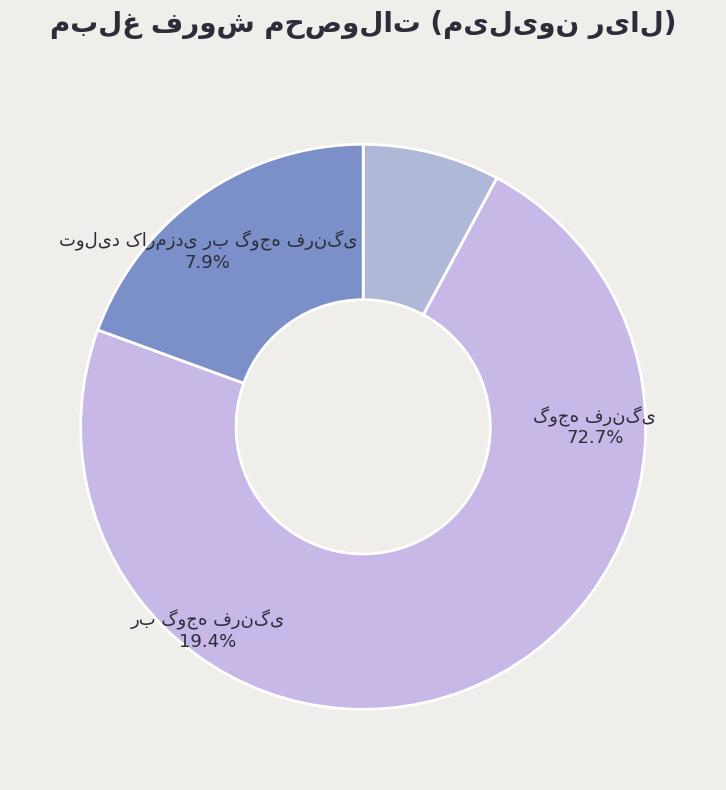

To the nearest percent, what percentage of the pie is رب گوجه فرنگی?

19%